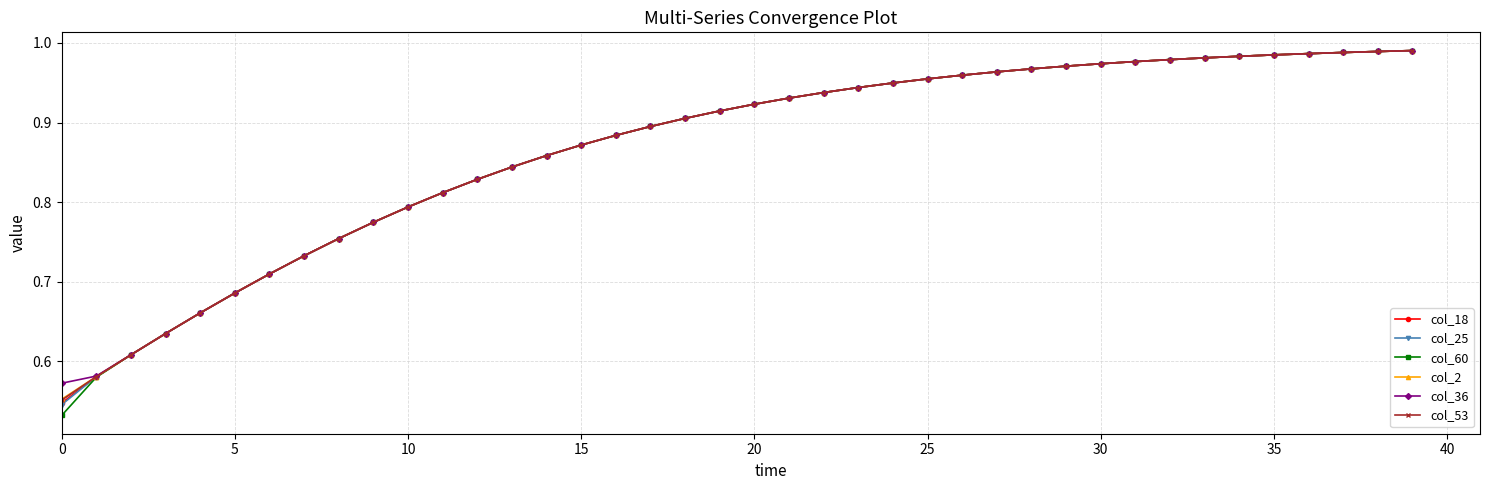

Which series has the widest spread of values?

col_60